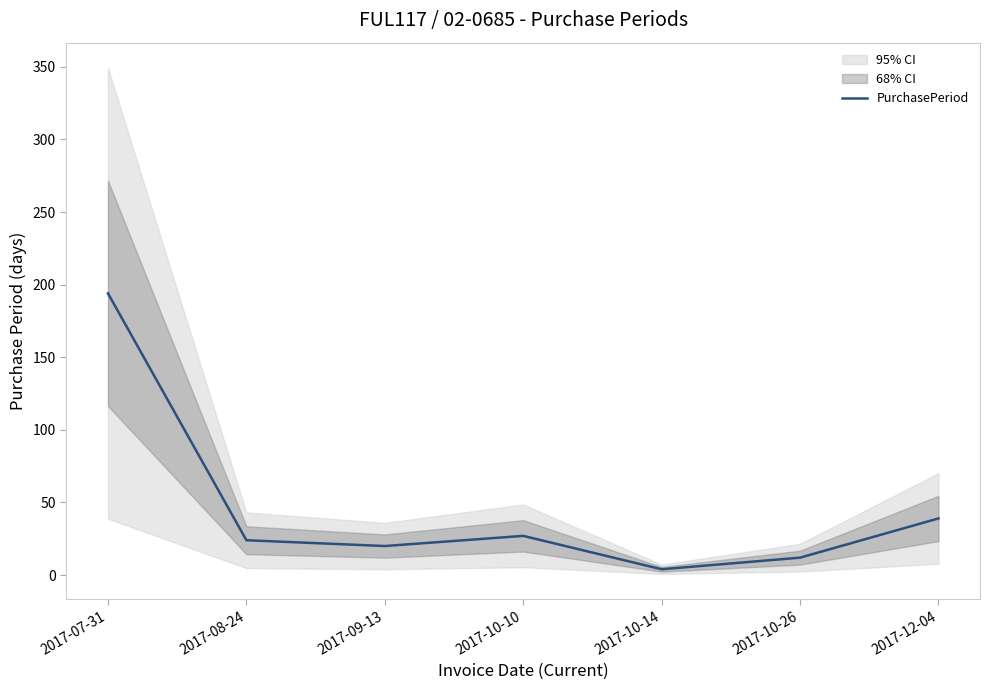

True or false: the data shows 267 at 2017-07-31.

False